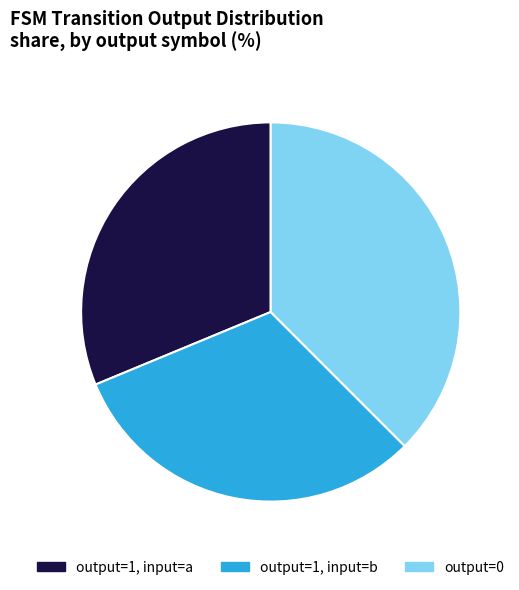

Which category has the biggest portion of the pie?

output=0